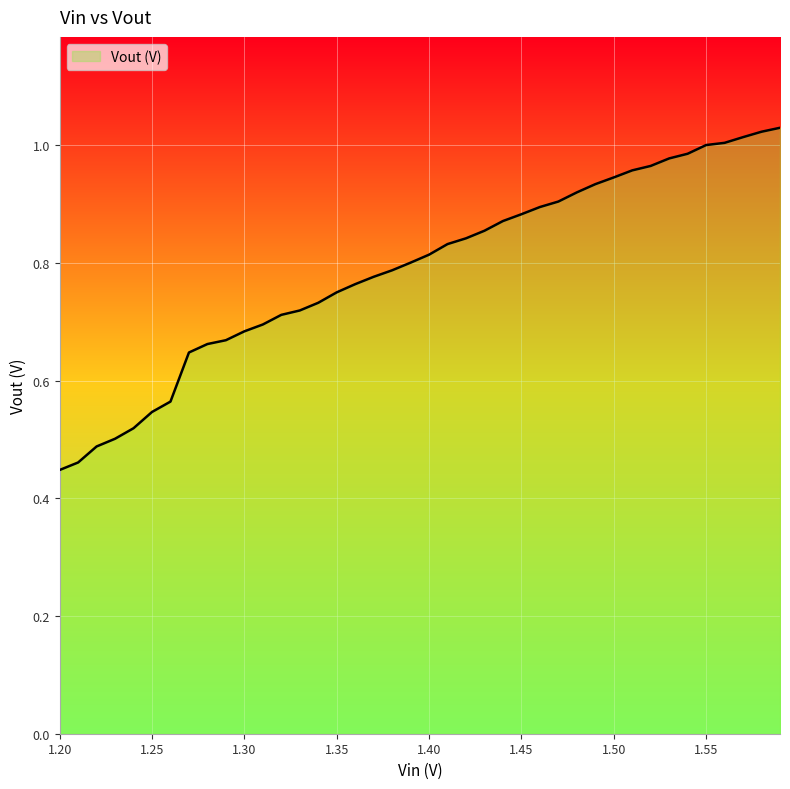

What is the minimum value shown in the chart?

0.4